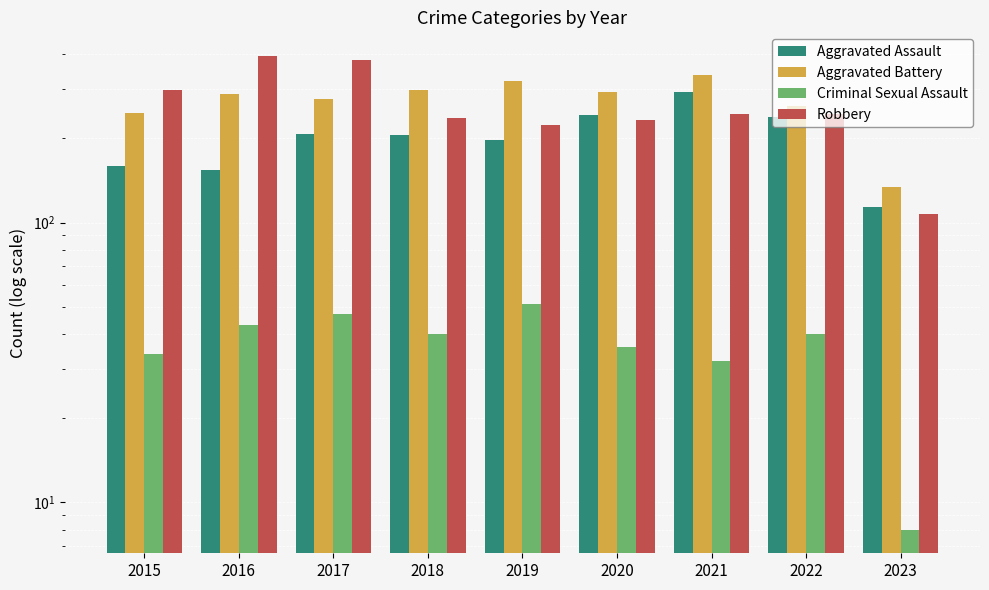

List the series in order of their peak value, lowest first.

Criminal Sexual Assault, Aggravated Assault, Aggravated Battery, Robbery